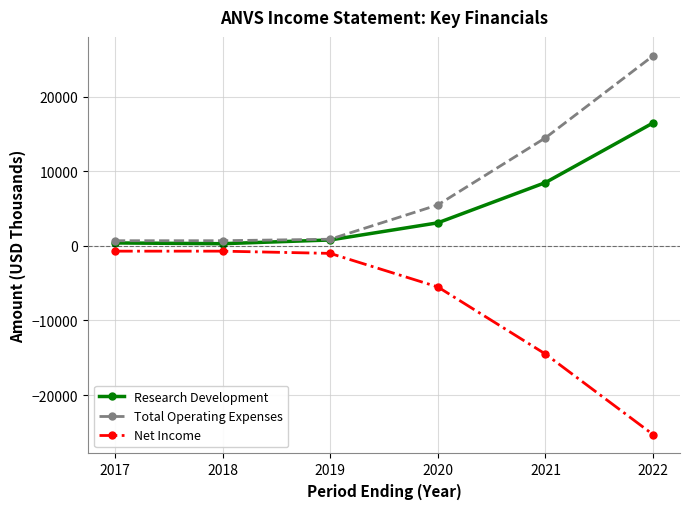

How many lines are shown in the chart?

3